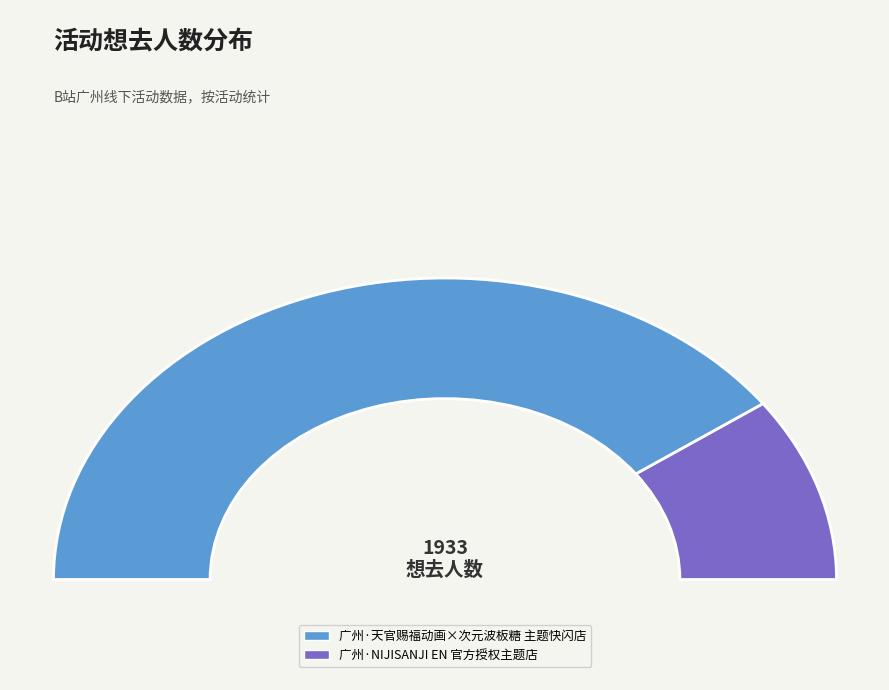

Which category has the smallest portion of the pie?

广州·NIJISANJI EN 官方授权主题店